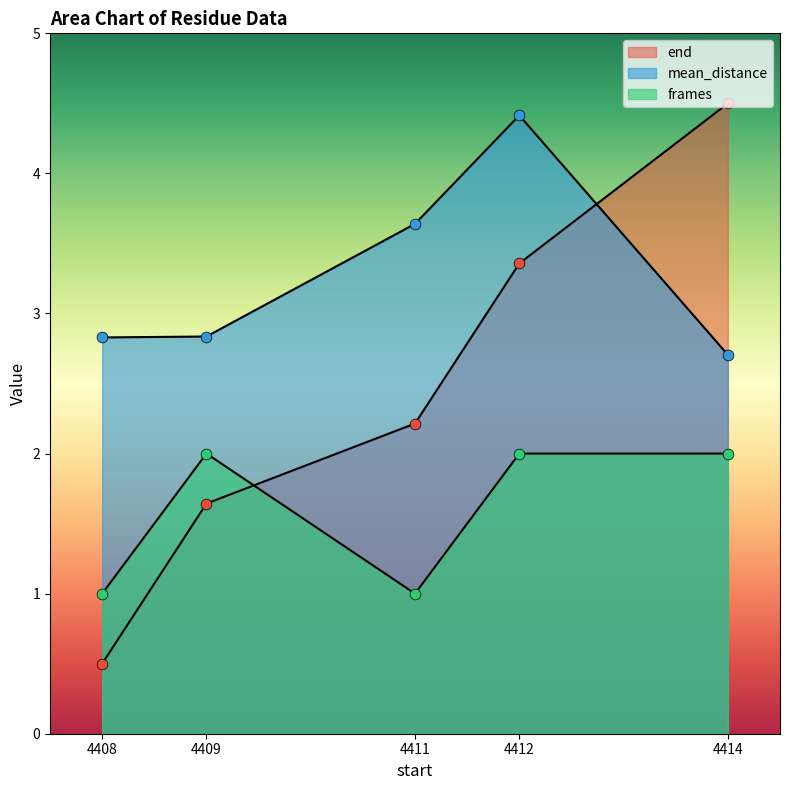

Which series reaches the maximum Y coordinate?

end